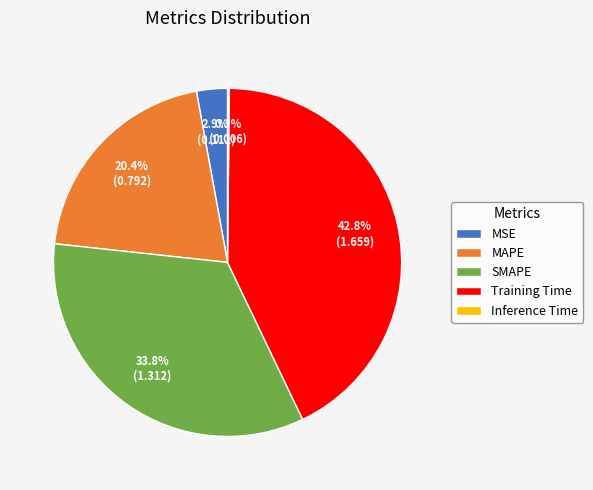

To the nearest percent, what percentage of the pie is SMAPE?

34%